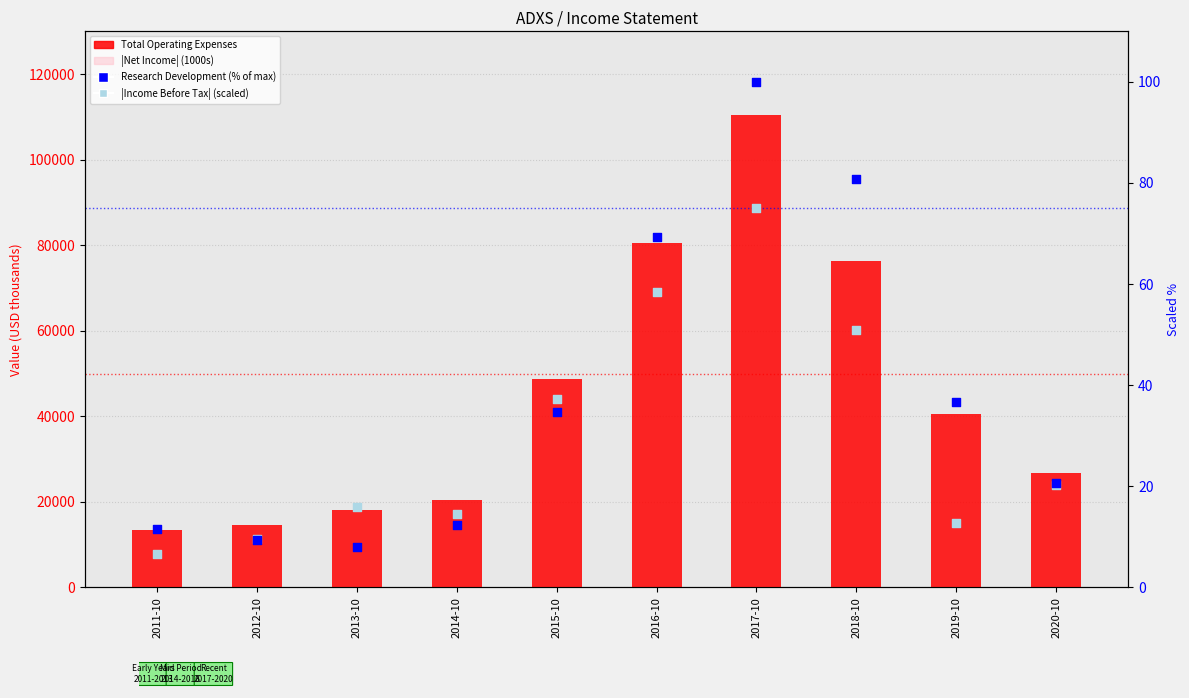

At how many categories does at least one series exceed 55359?

3